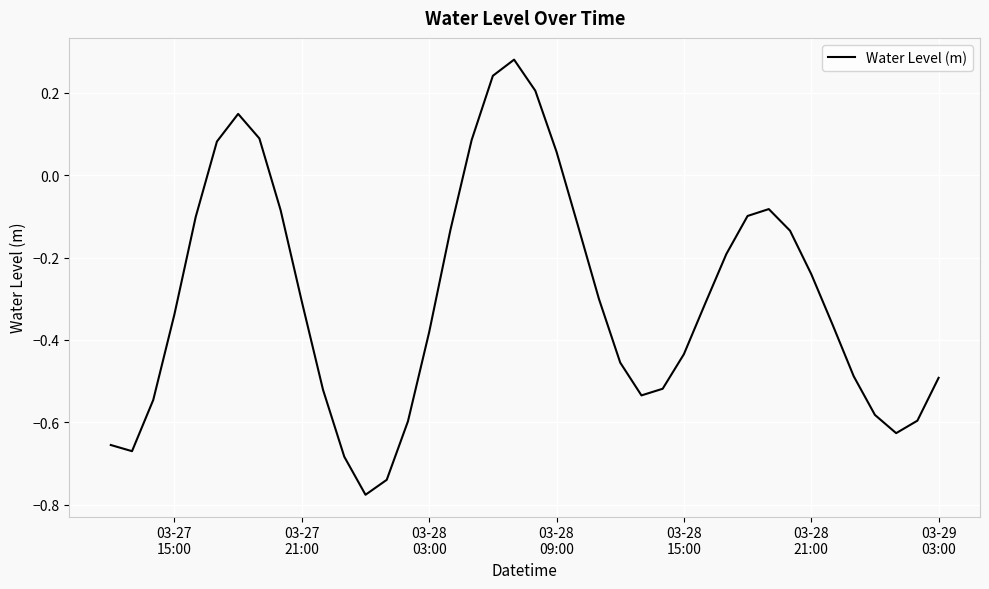

What is the difference between the maximum and minimum values?

1.1